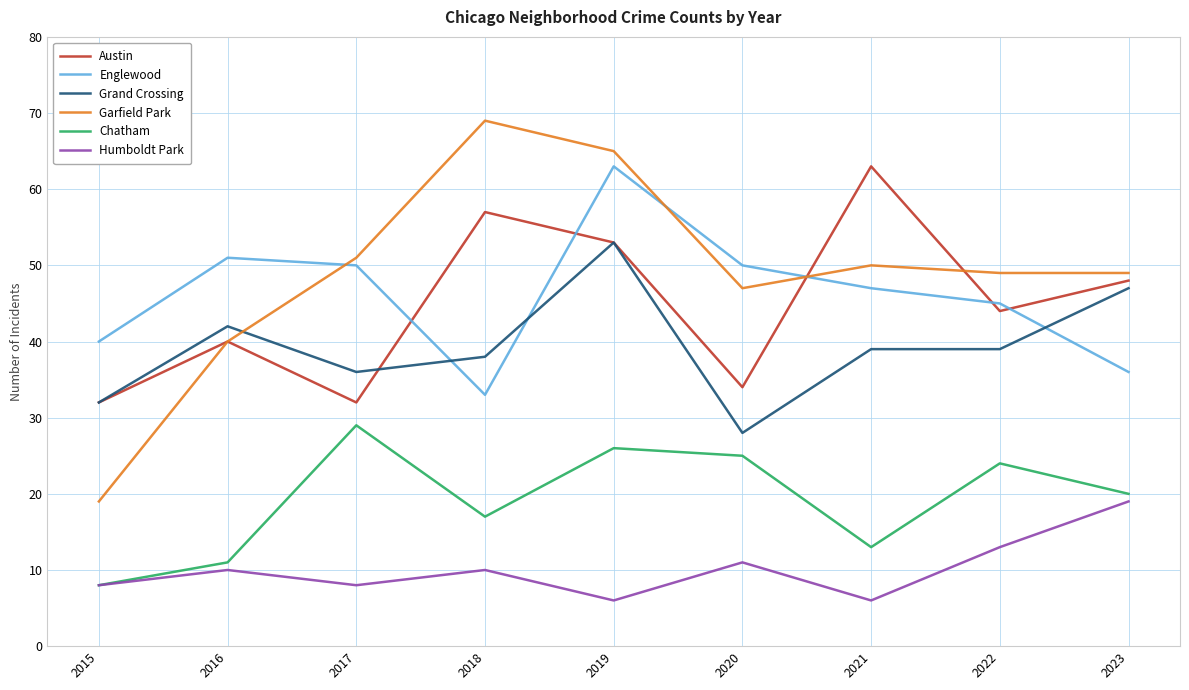

At which label is Austin closest to 47?

2023